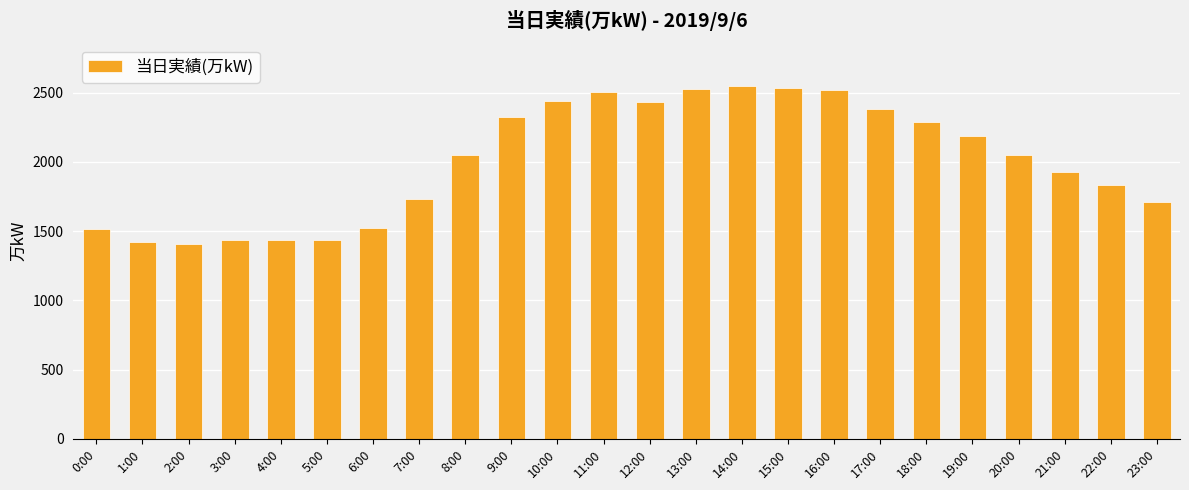

What is the label of the 1st bar from the left?

0:00